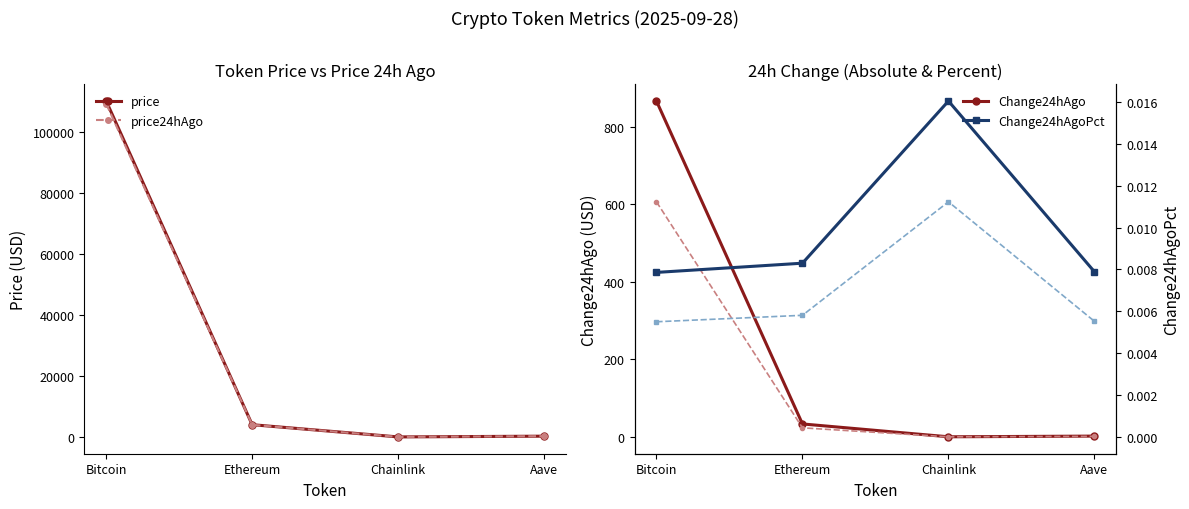

What is the greatest value displayed?

110322.0